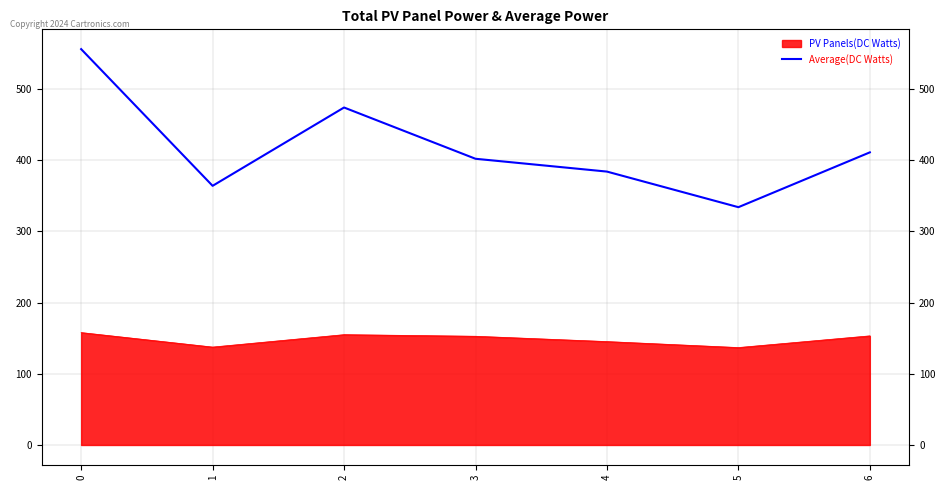

How many data points does each series have?

7